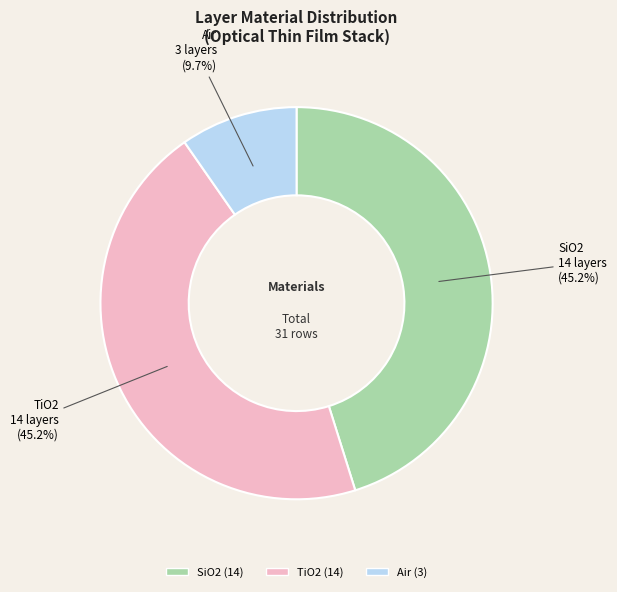

Count the number of slices in the pie.

3